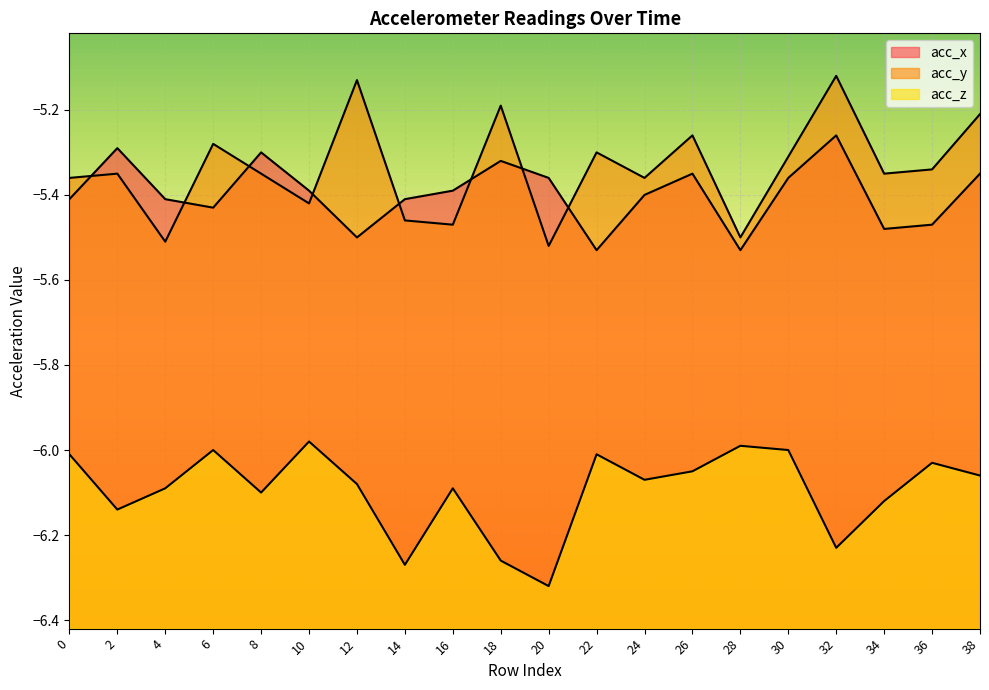

The acc_z series shows -6.2 at 32. True or false?

True